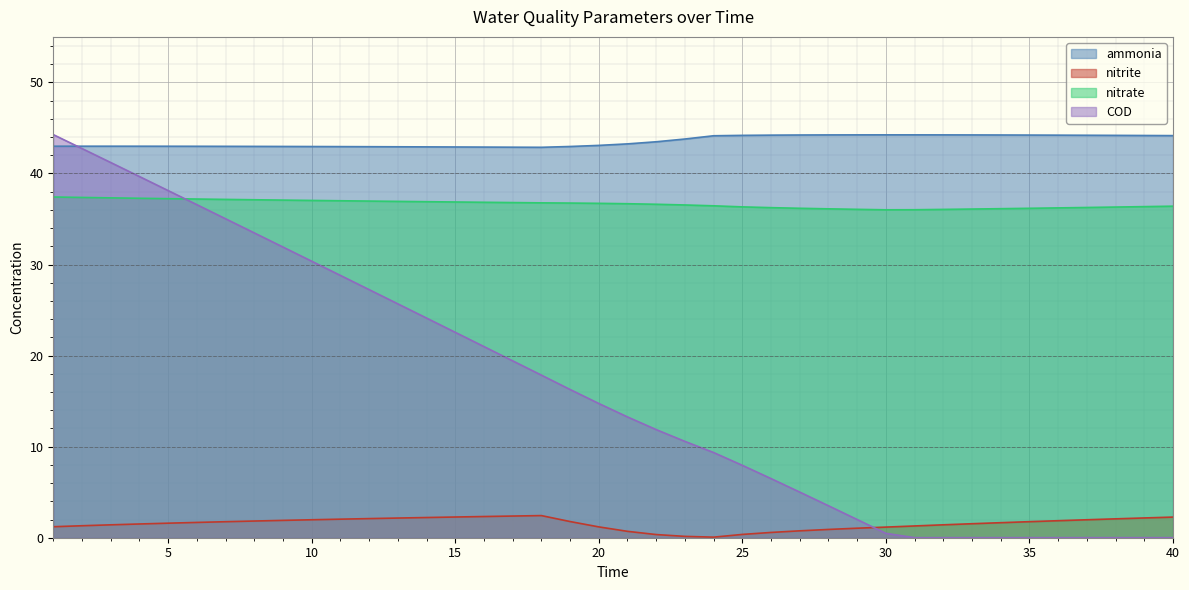

What is the difference between the maximum and second lowest values in the nitrate series?

1.4